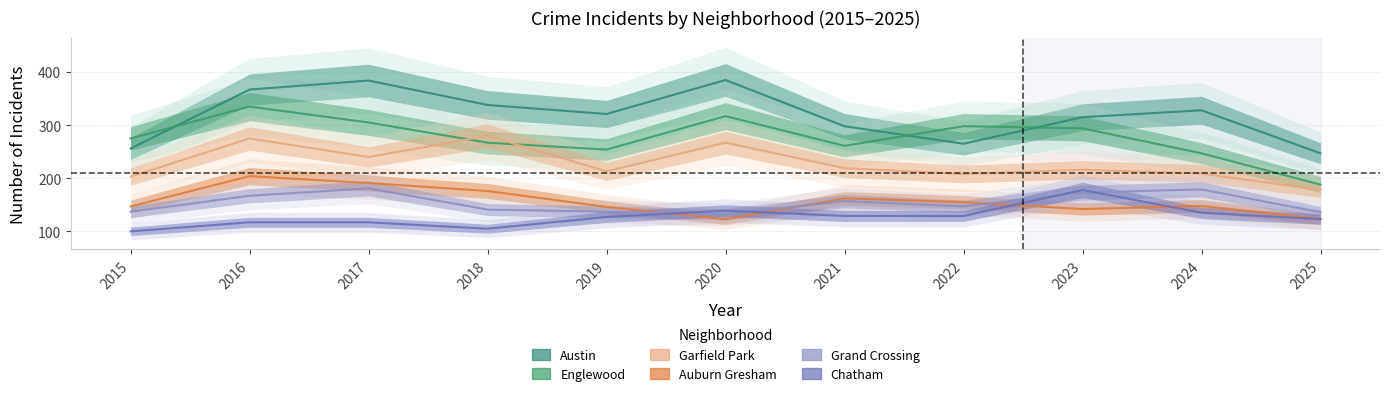

What is the difference between the second highest and minimum values in the Austin series?

137